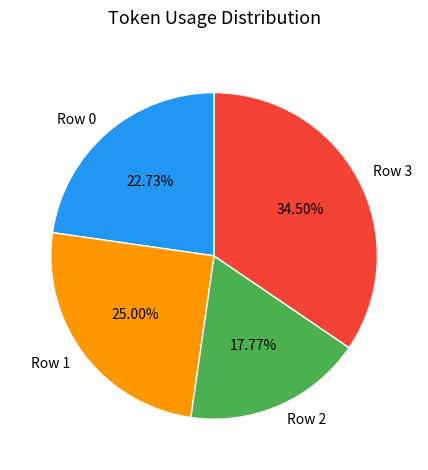

True or false: Row 1 accounts for 25% of the total.

True